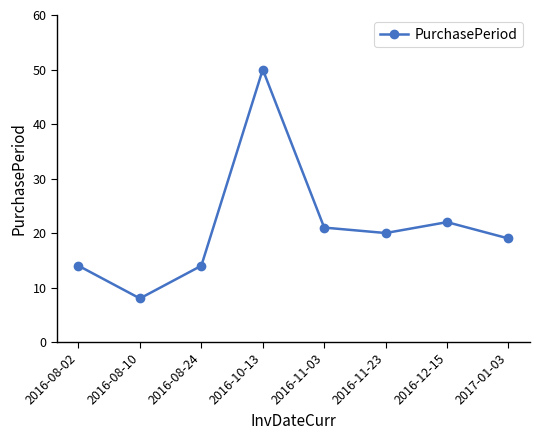

Where is the first local maximum?

2016-10-13